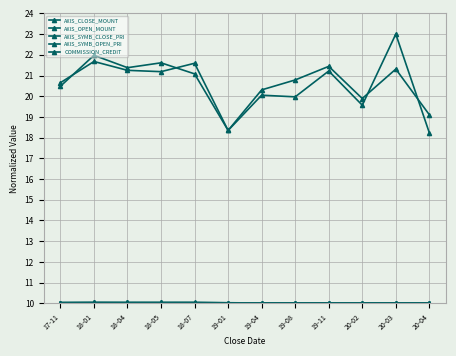

At which category does AXIS_CLOSE_MOUNT reach its first local peak?

18-01